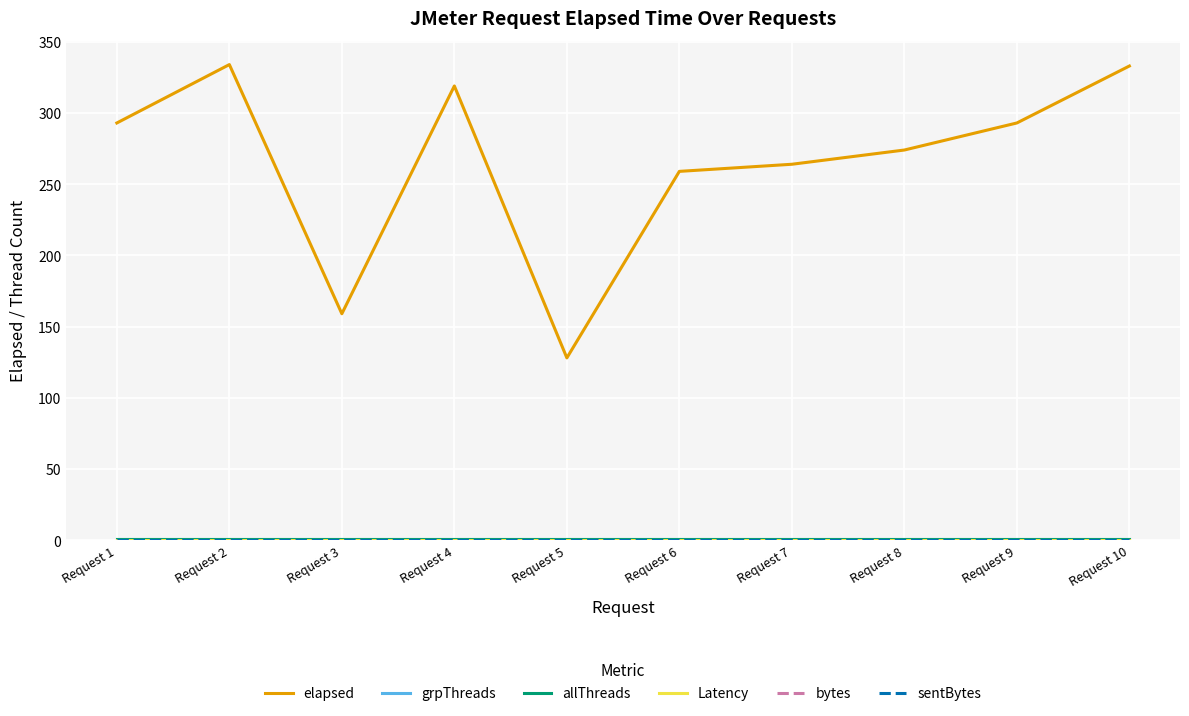

Is this an area chart (filled region under the line)?

No